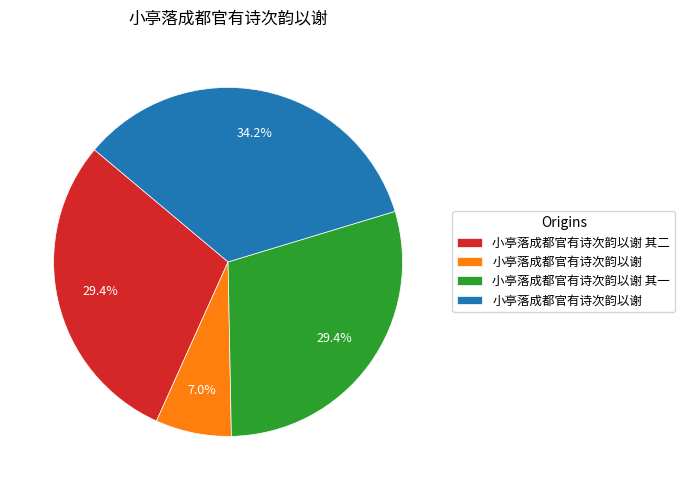

Does any single category account for the majority?

No